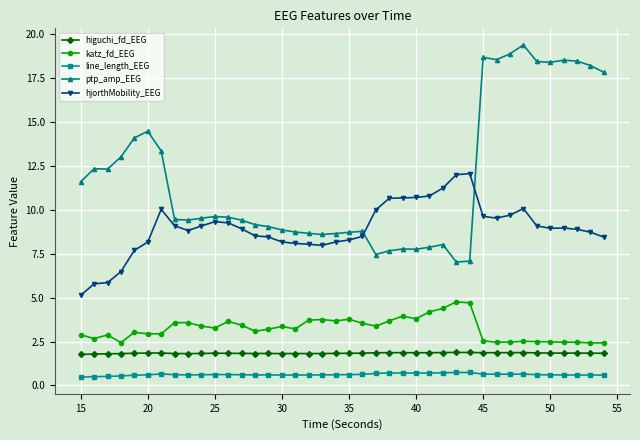

List the series in order of their peak value, highest first.

ptp_amp_EEG, hjorthMobility_EEG, katz_fd_EEG, higuchi_fd_EEG, line_length_EEG